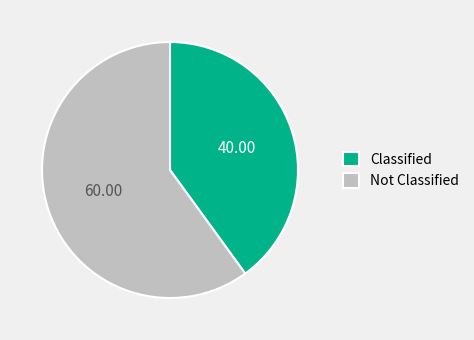

Between Classified and Not Classified, which is larger?

Not Classified